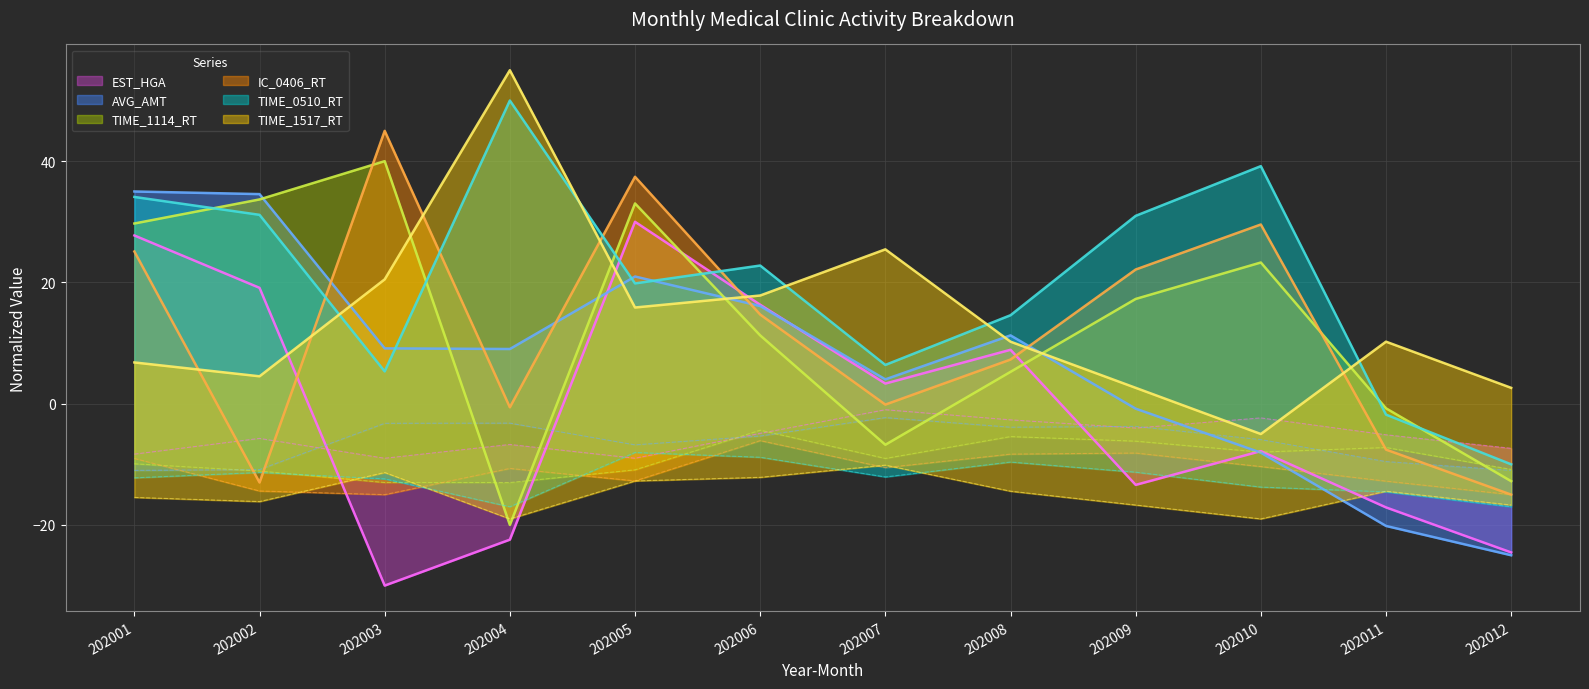

What is the value of the EST_HGA point at the 5th from the left?

30.0